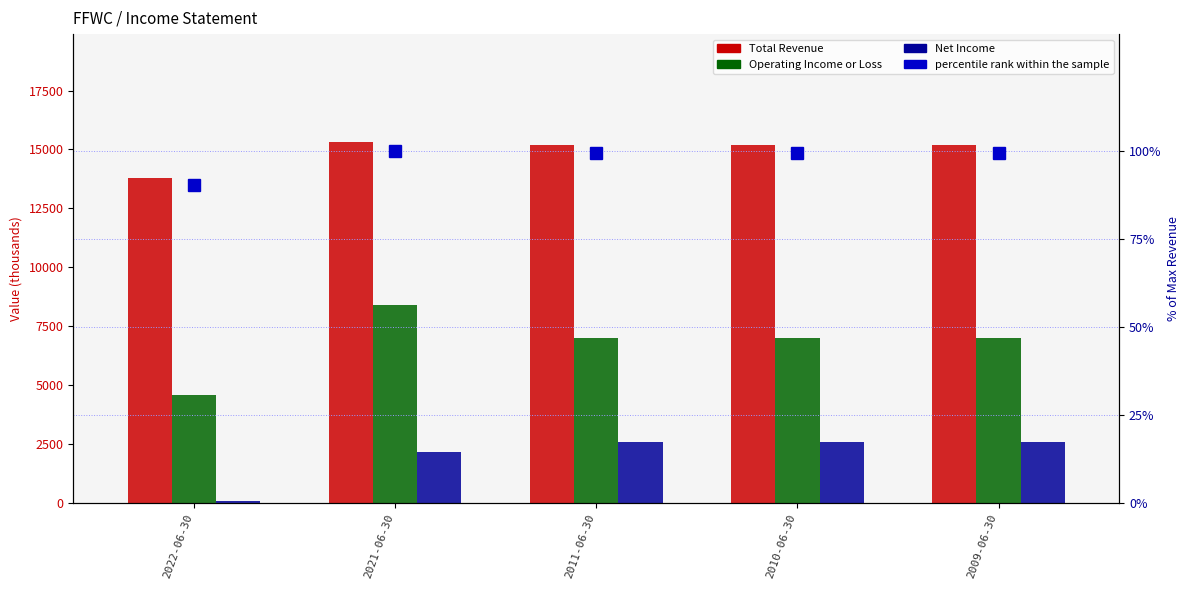

Reading left to right, what are all the values shown in this chart?

Total Revenue: 13800.0	15300.0	15200.0	15200.0	15200.0
Operating Income or Loss: 4600.0	8400.0	7000.0	7000.0	7000.0
Net Income: 100.0	2200.0	2600.0	2600.0	2600.0
percentile rank within the sample: 90.2	100.0	99.3	99.3	99.3